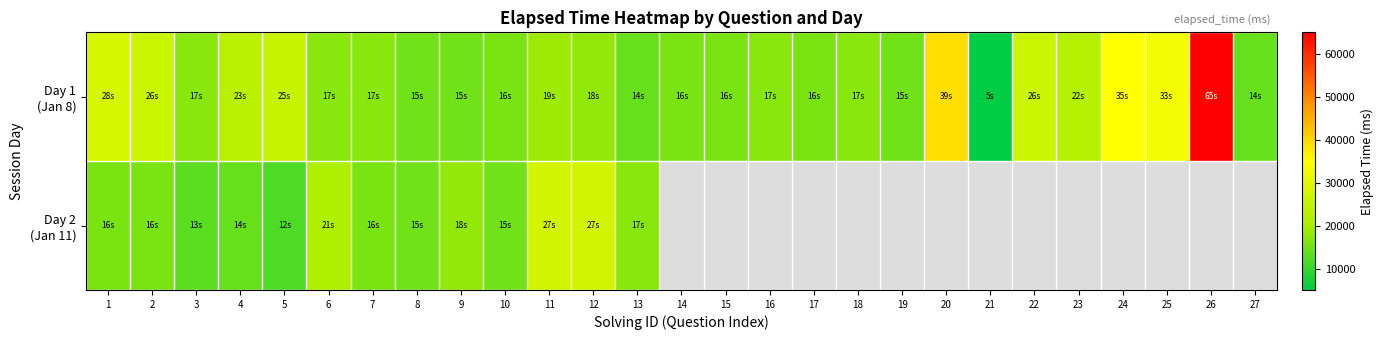

Which series has the largest total across all categories?

Day 1 (Jan 8)